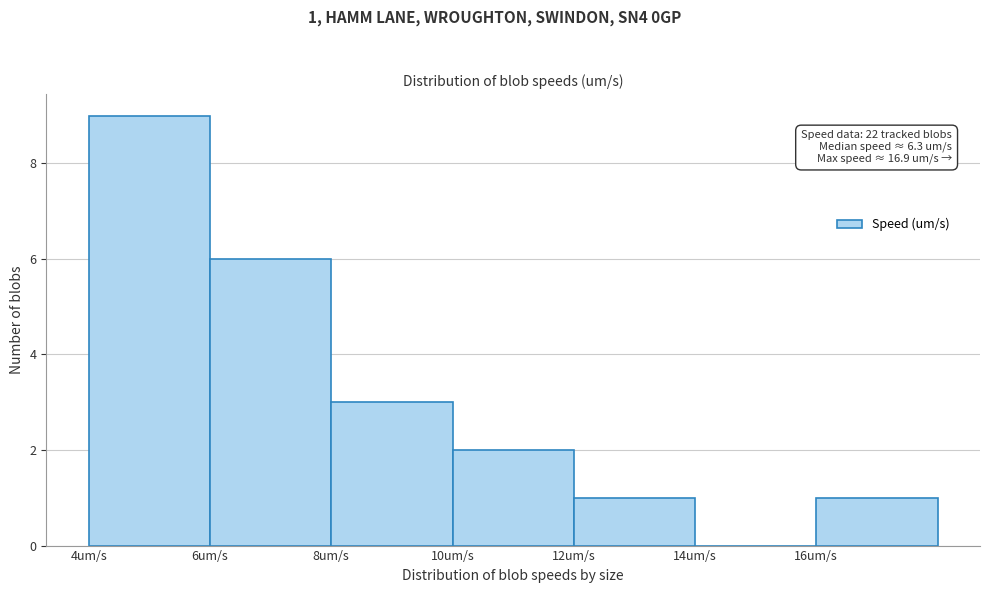

Over which range of the x-axis is the bar tallest?

4 to 6